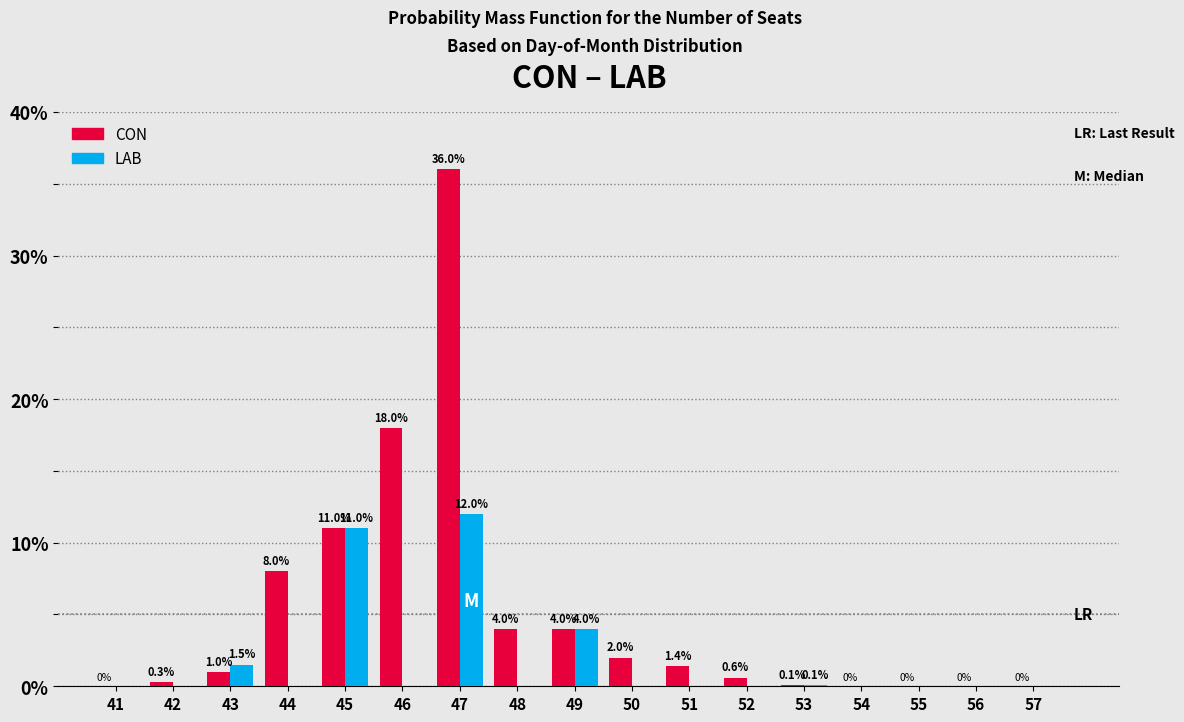

Reading left to right, list all the values displayed in this chart.

CON: 41=0.0	42=0.3	43=1.0	44=8.0	45=11.0	46=18.0	47=36.0	48=4.0	49=4.0	50=2.0	51=1.4	52=0.6	53=0.1	54=0.0	55=0.0	56=0.0	57=0.0
LAB: 41=0.0	42=0.0	43=1.5	44=0.0	45=11.0	46=0.0	47=12.0	48=0.0	49=4.0	50=0.0	51=0.0	52=0.0	53=0.1	54=0.0	55=0.0	56=0.0	57=0.0